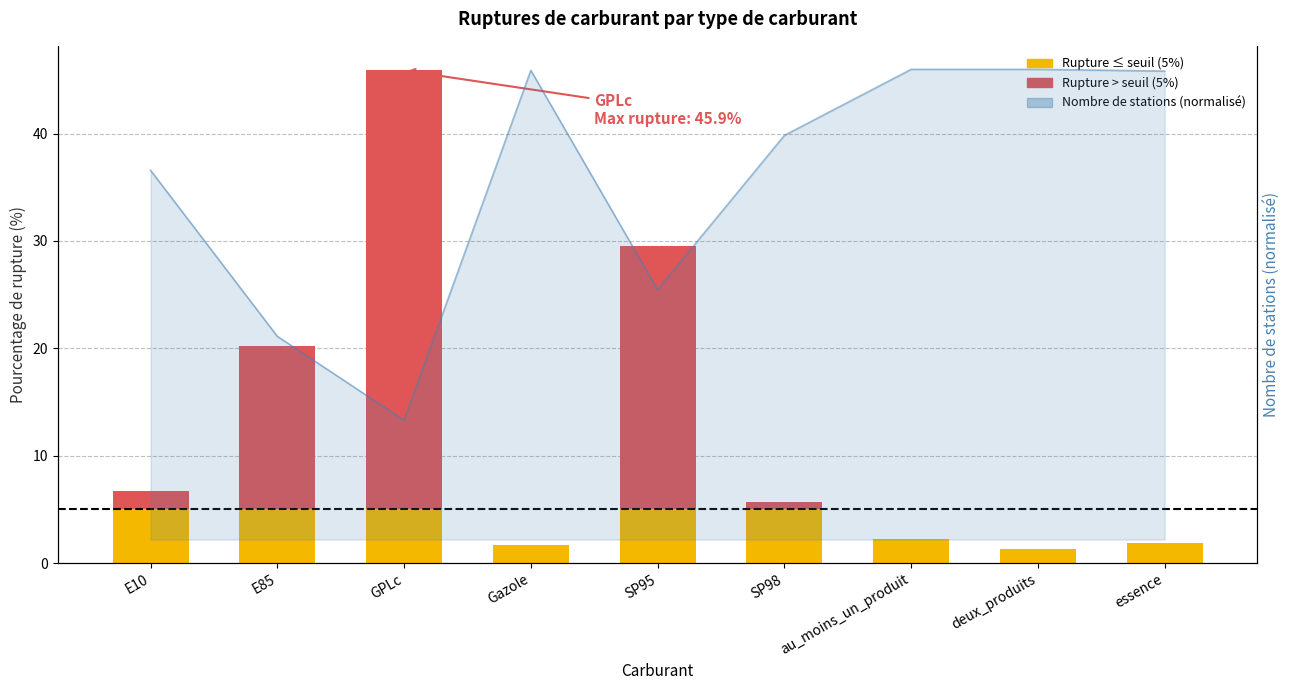

True or false: pourcentage_rupture (≤ seuil) has a value of 0.6 at deux_produits.

False